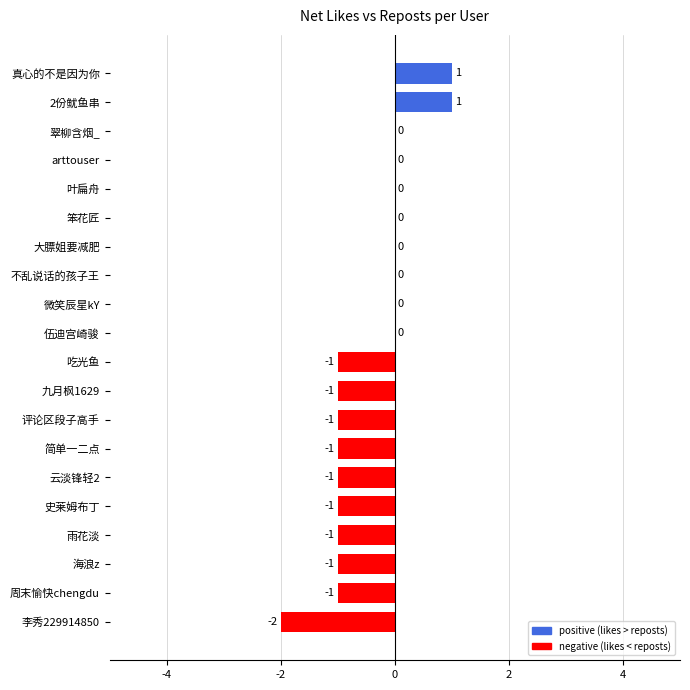

What is the greatest value displayed?

1